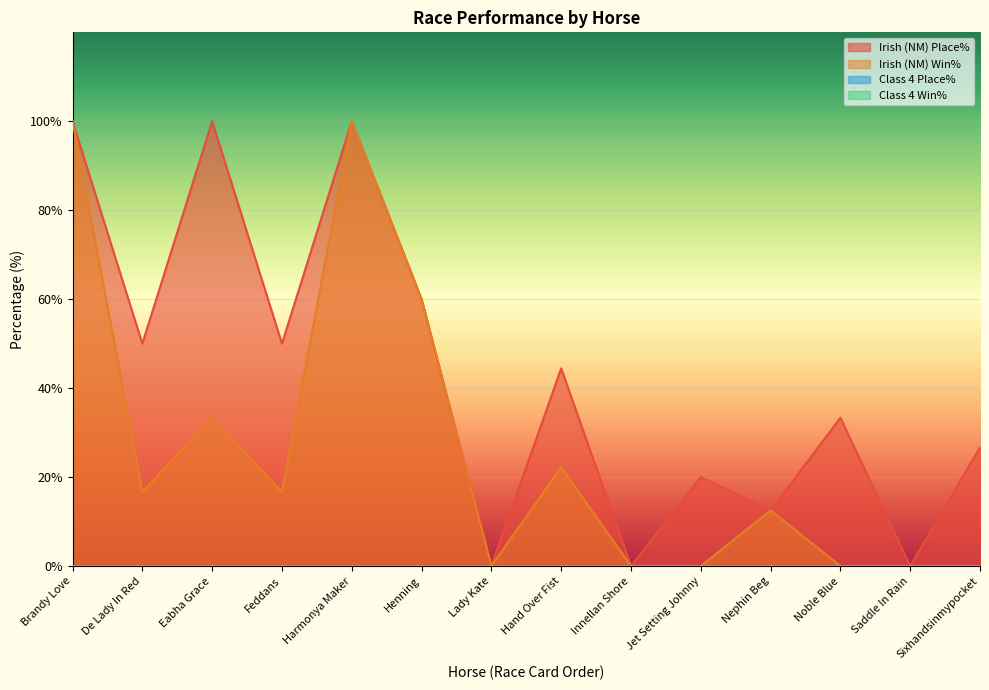

List the series in order of their peak value, highest first.

Irish (NM) Place%, Irish (NM) Win%